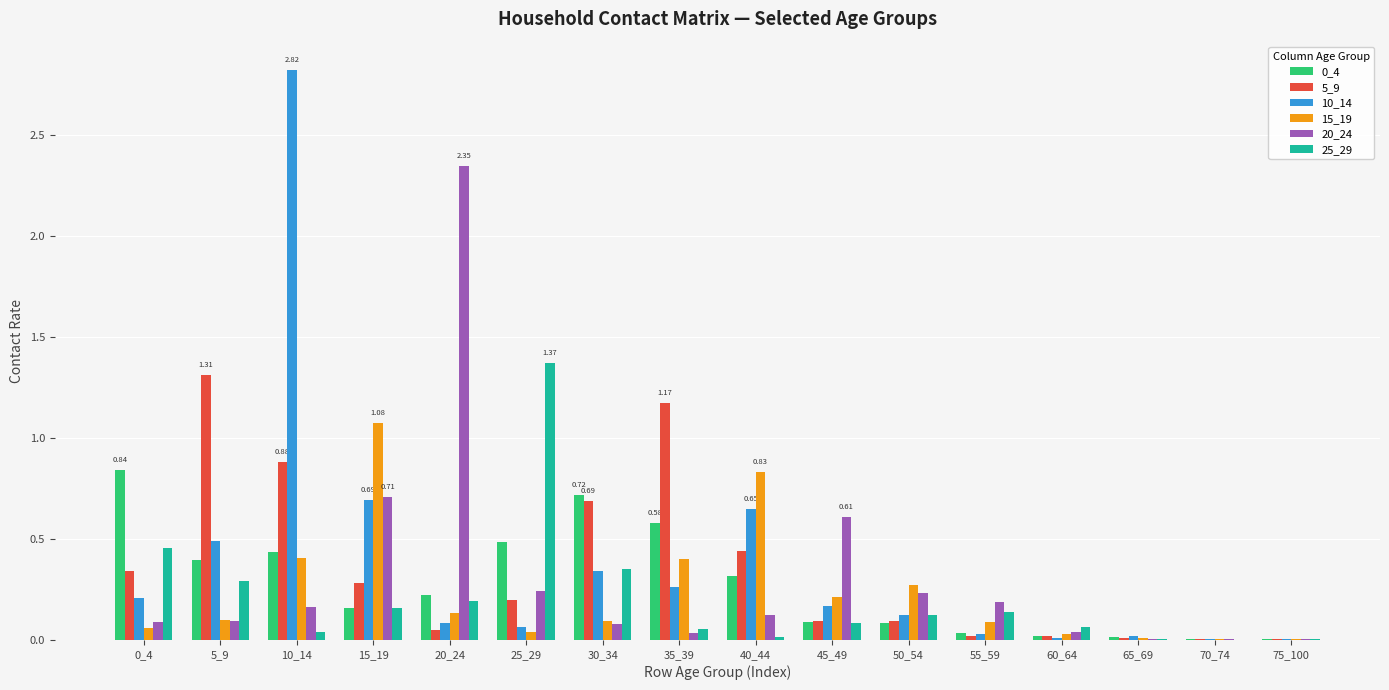

At which category is the sum across all series the highest?

10_14